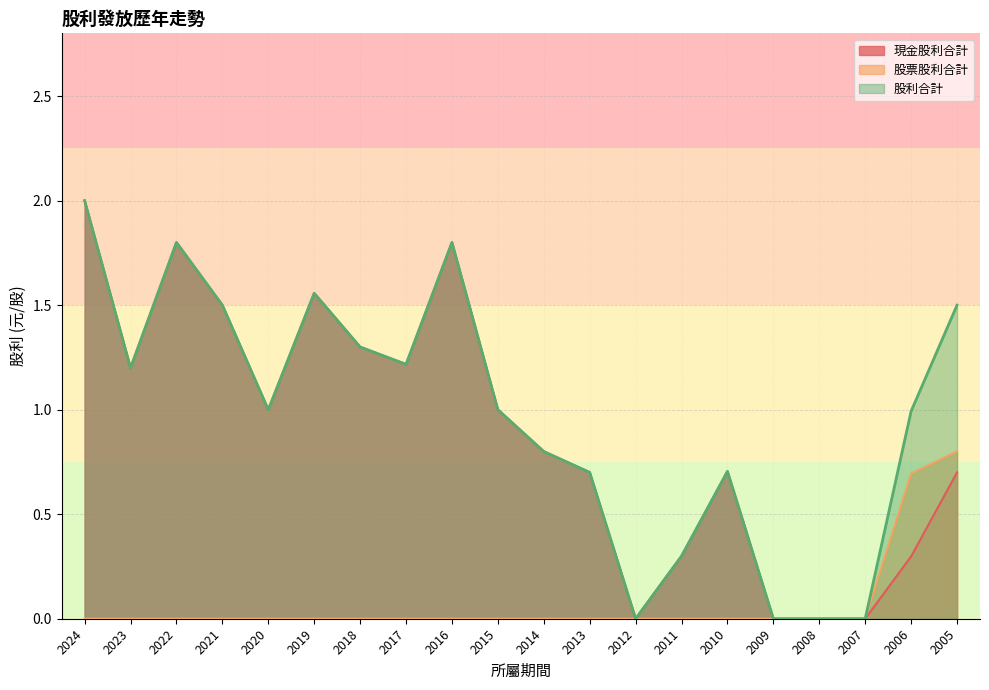

How many values in 股利合計 are above zero?

16